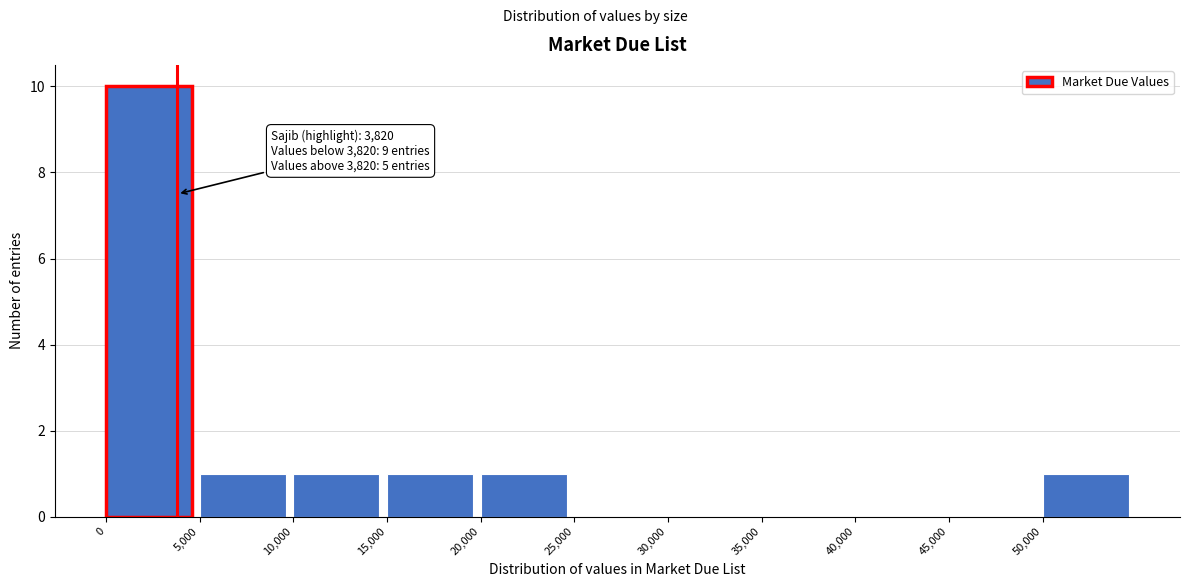

Over which range of the x-axis is the bar tallest?

0 to 5000